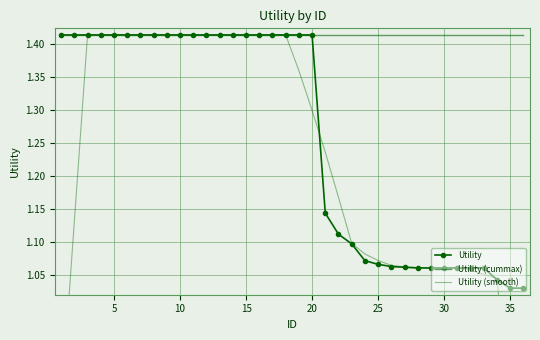

Reading left to right, what are all the values shown in this chart?

Utility: 1.4	1.4	1.4	1.4	1.4	1.4	1.4	1.4	1.4	1.4	1.4	1.4	1.4	1.4	1.4	1.4	1.4	1.4	1.4	1.4	1.1	1.1	1.1	1.1	1.1	1.1	1.1	1.1	1.1	1.1	1.1	1.1	1.1	1.0	1.0	1.0
Utility (cummax): 1.4	1.4	1.4	1.4	1.4	1.4	1.4	1.4	1.4	1.4	1.4	1.4	1.4	1.4	1.4	1.4	1.4	1.4	1.4	1.4	1.4	1.4	1.4	1.4	1.4	1.4	1.4	1.4	1.4	1.4	1.4	1.4	1.4	1.4	1.4	1.4
Utility (smooth): 0.8	1.1	1.4	1.4	1.4	1.4	1.4	1.4	1.4	1.4	1.4	1.4	1.4	1.4	1.4	1.4	1.4	1.4	1.4	1.3	1.2	1.2	1.1	1.1	1.1	1.1	1.1	1.1	1.1	1.1	1.1	1.1	1.1	1.0	0.8	0.6